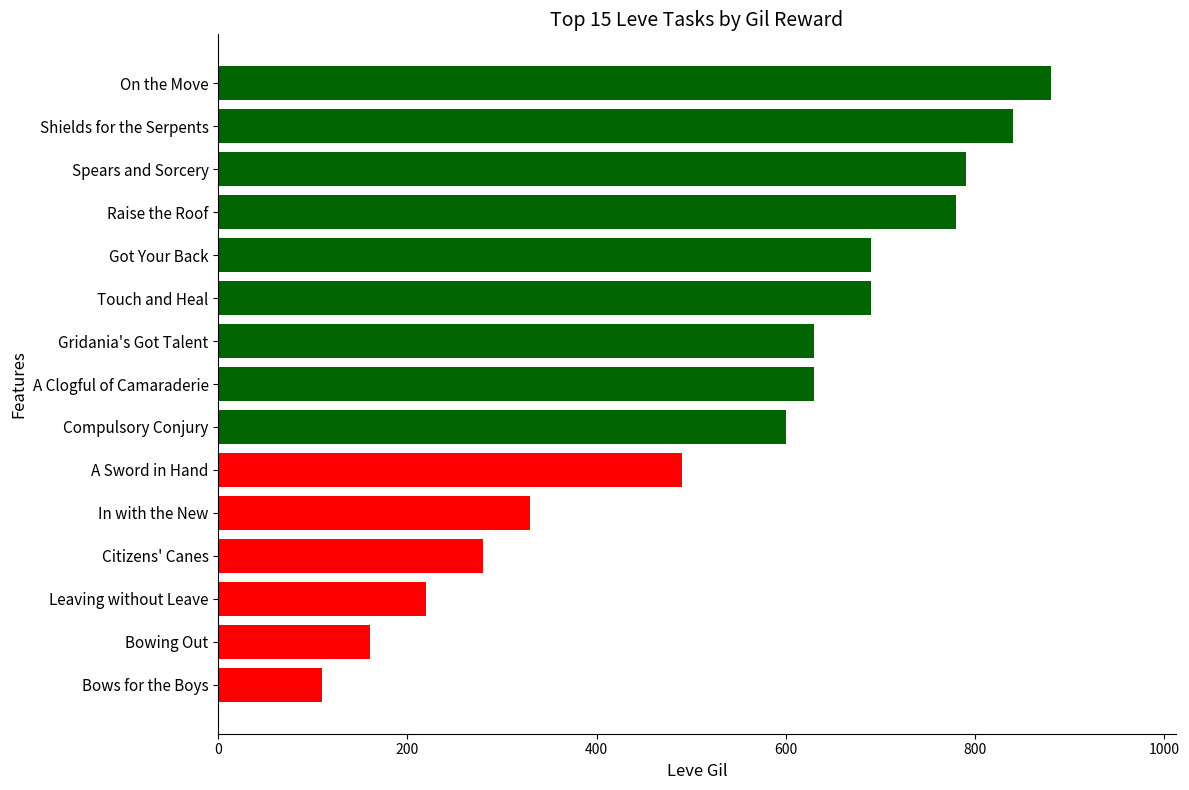

Are the bars horizontal?

Yes